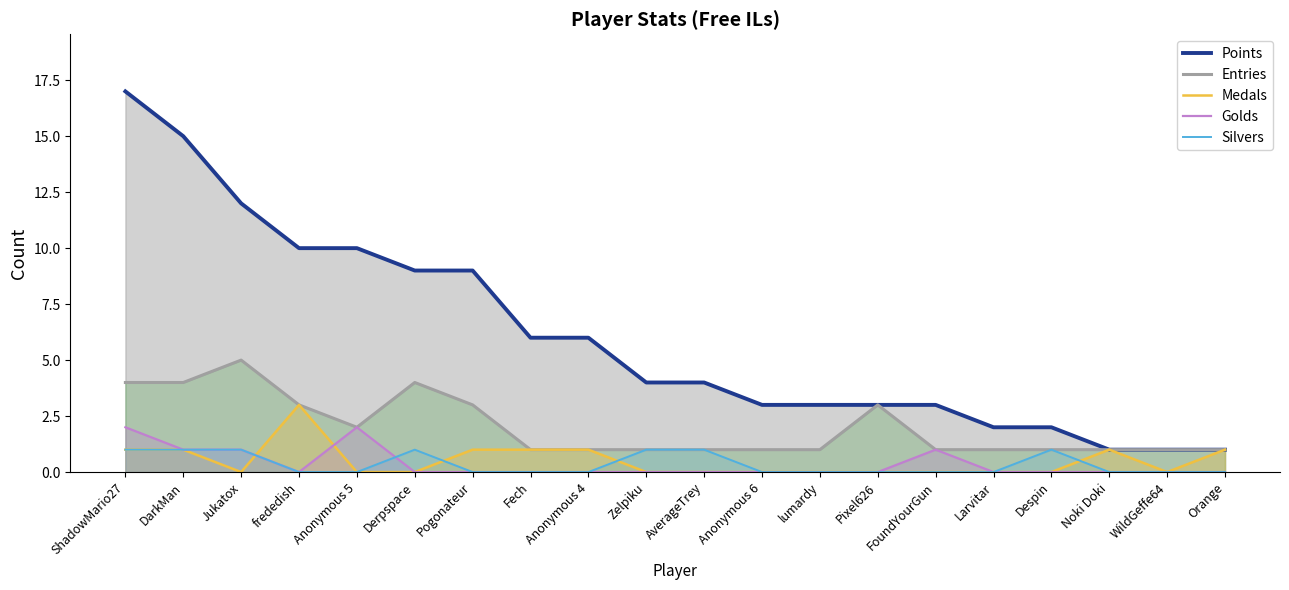

The Entries series shows 1 at lumardy. True or false?

True